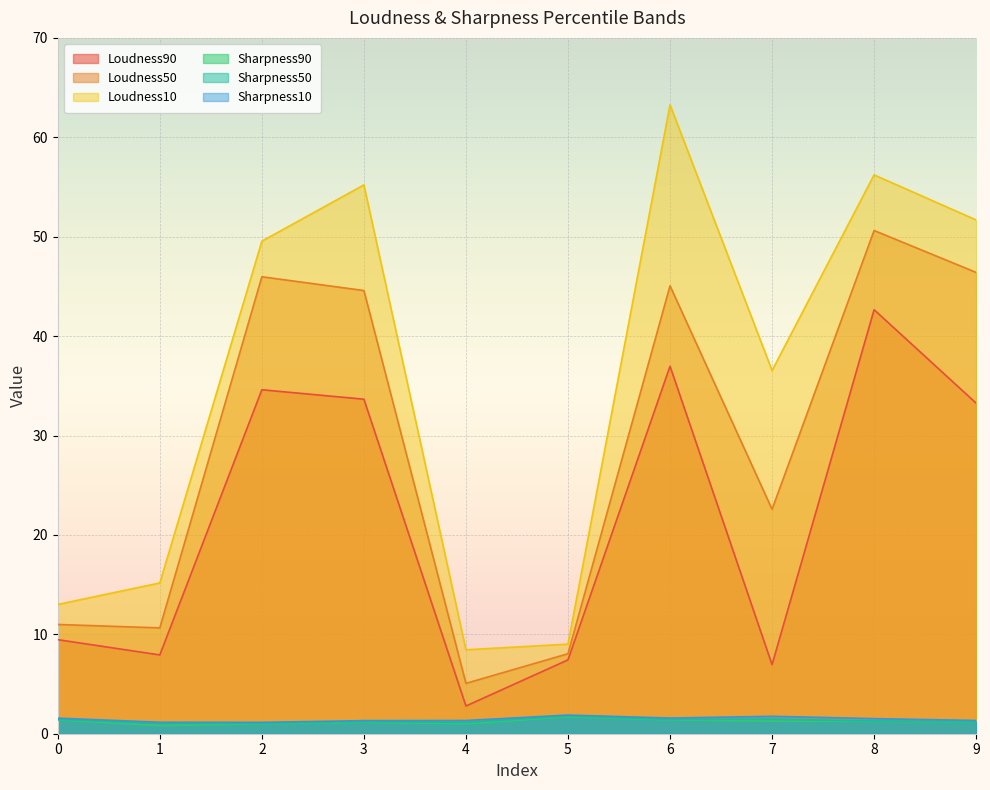

At which label does Loudness10 reach its peak?

6